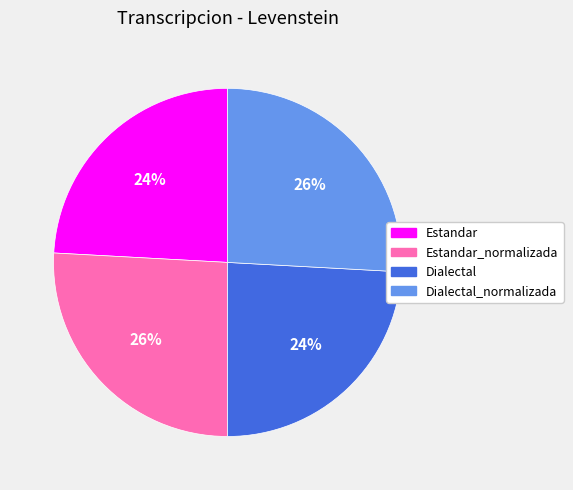

Is there a majority slice in this chart?

No